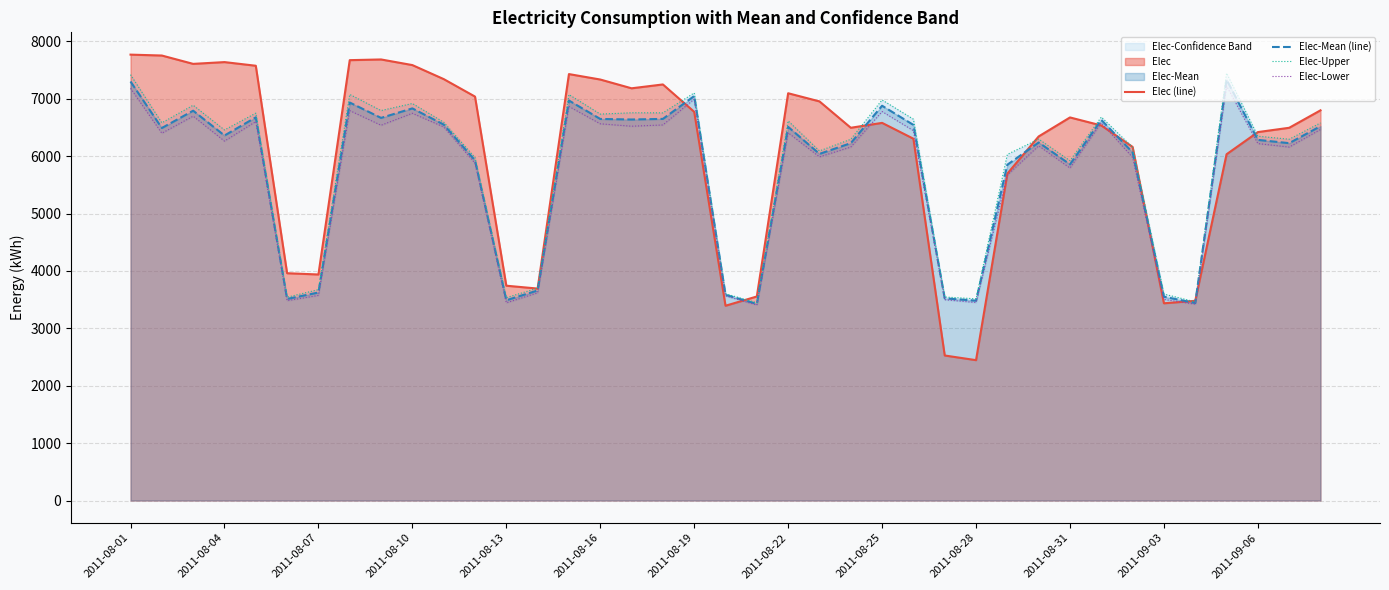

What is the approximate value of Elec (line) at 22?

6953.3